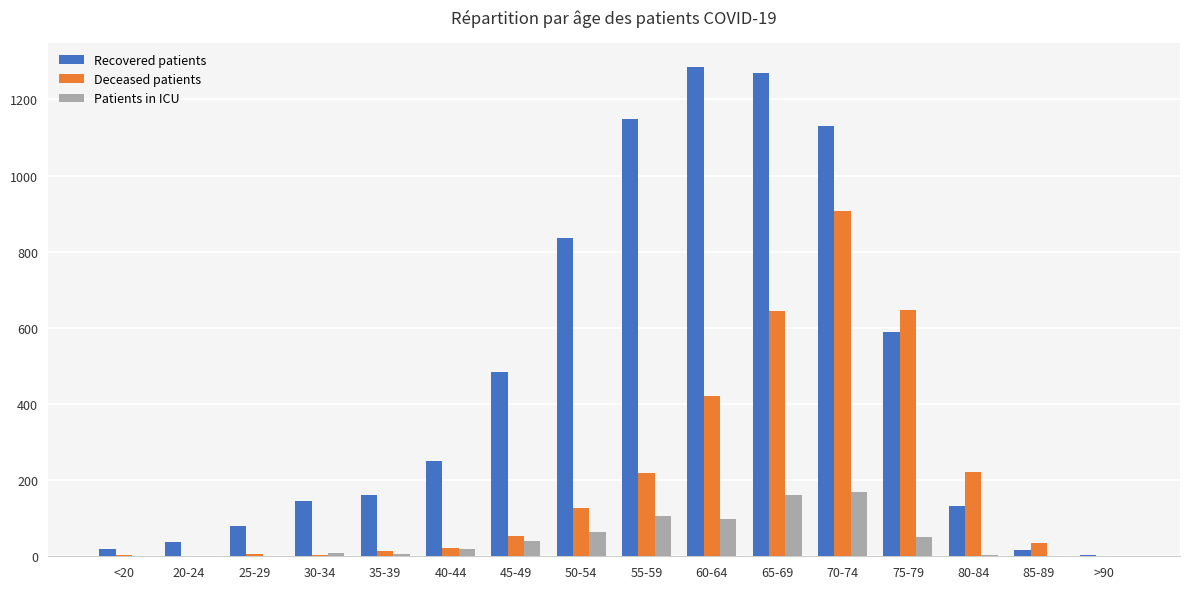

What is the average value of the Deceased patients series?

208